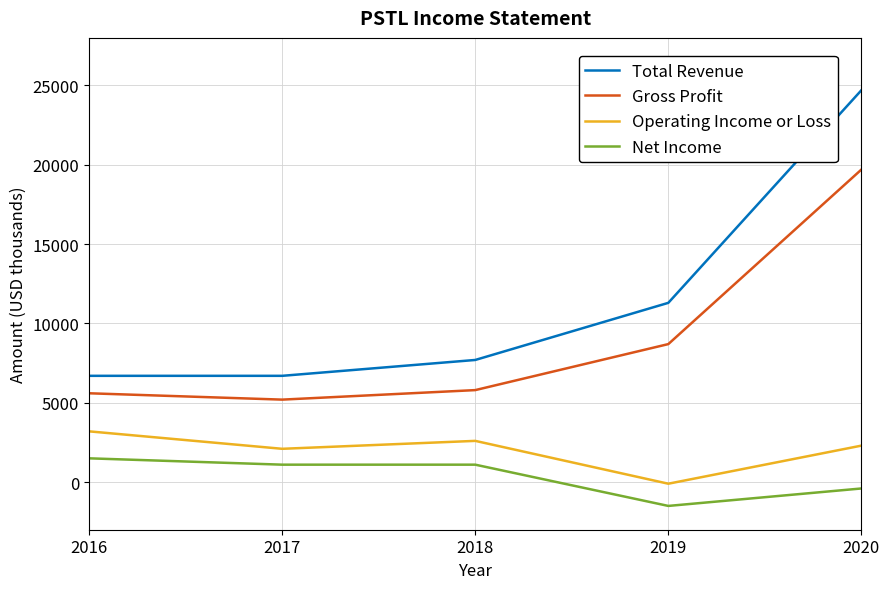

At which label is Gross Profit closest to 12450?

2019